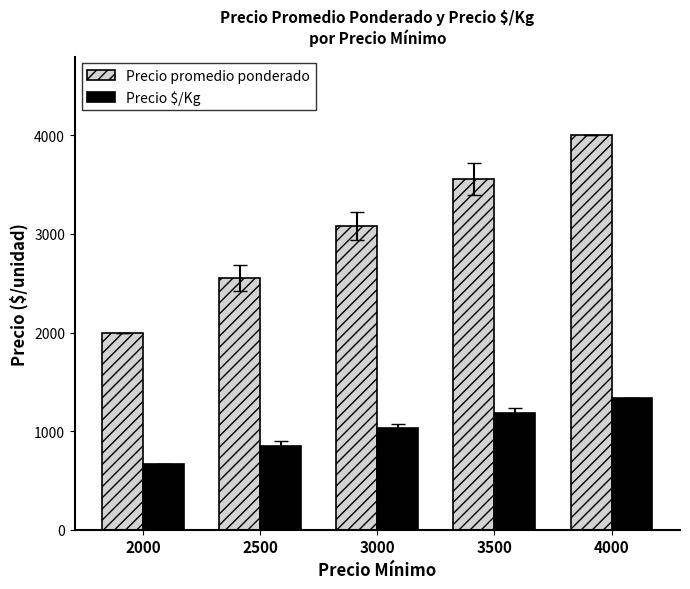

Which category has the highest value in the Precio $/Kg series?

4000